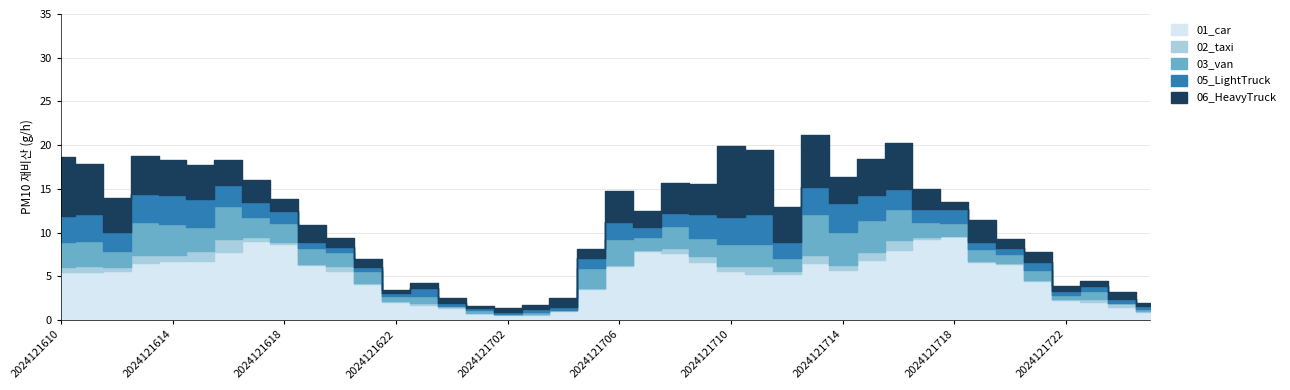

How many intersections are there between 01_car and 06_heavytruck?

3